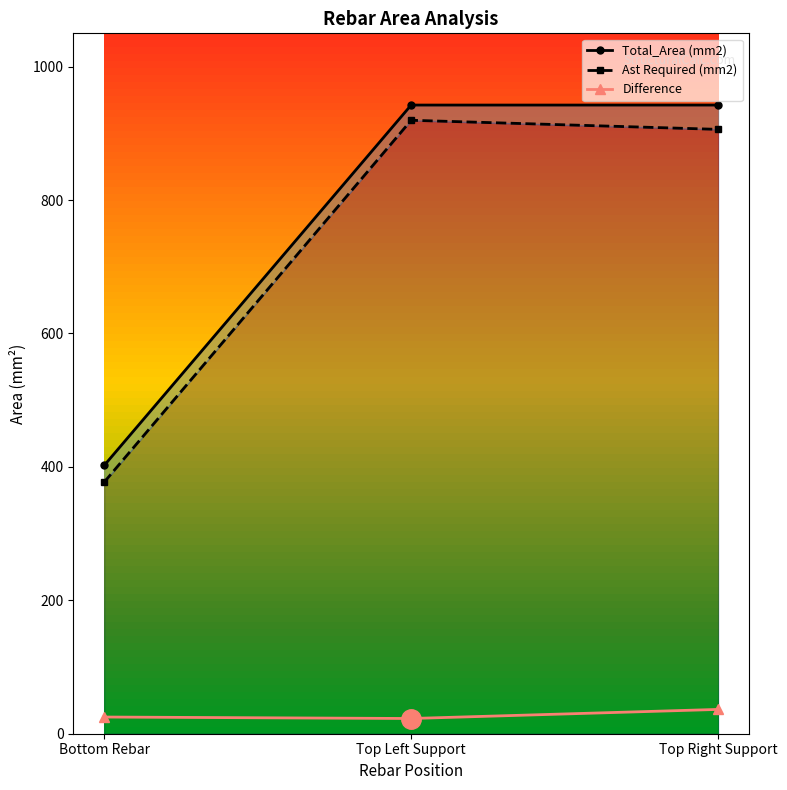

Is it true that Total_Area (mm2) equals 1380.5 at Top Right Support?

False